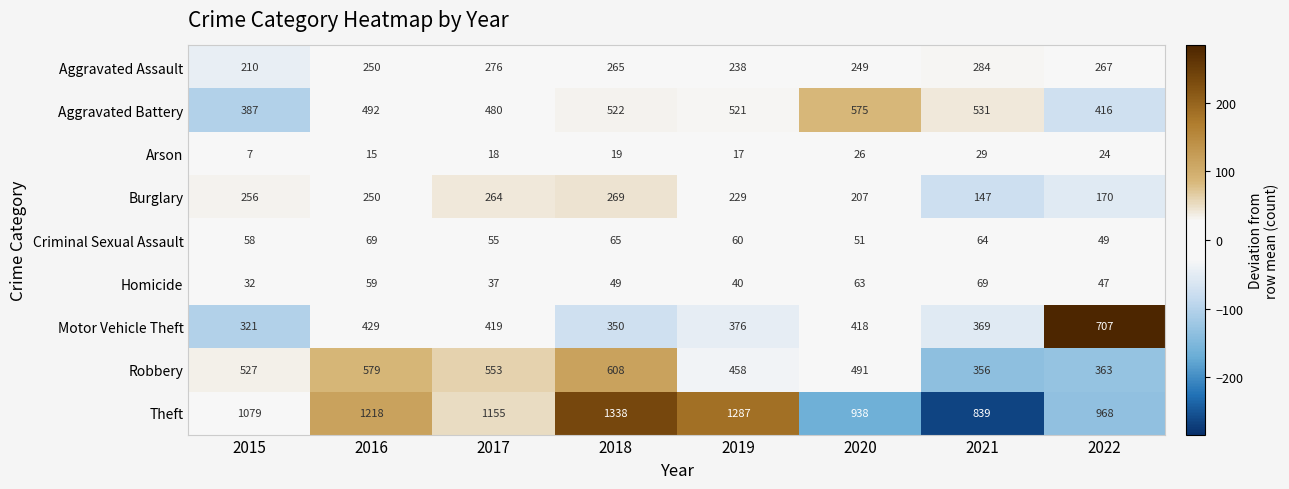

Is the value of Arson at 2018 greater than the value of Burglary at 2017?

No